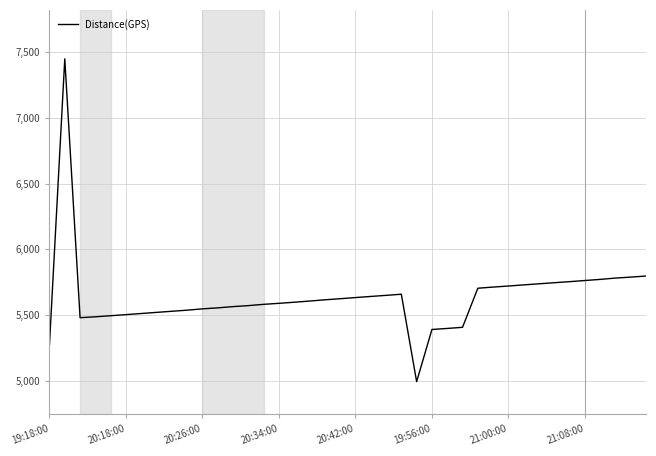

What is the smallest value displayed?

4993.1